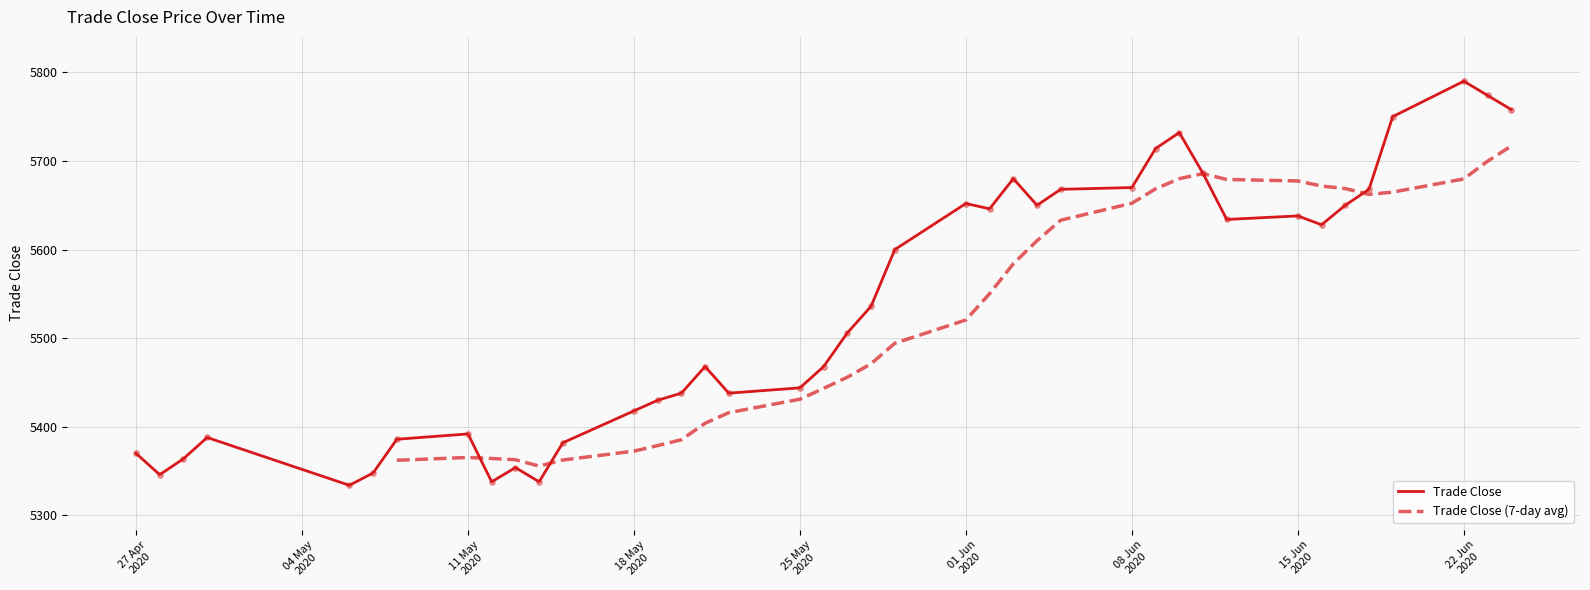

Between 2020-04-28 and 2020-06-02, which is larger?

2020-06-02